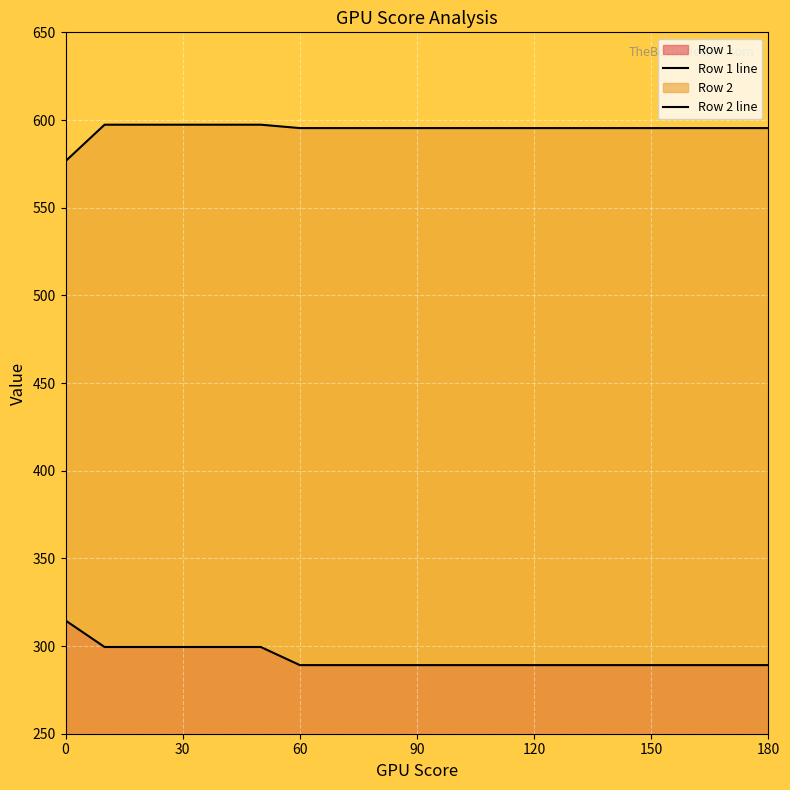

How many lines are shown in the chart?

2